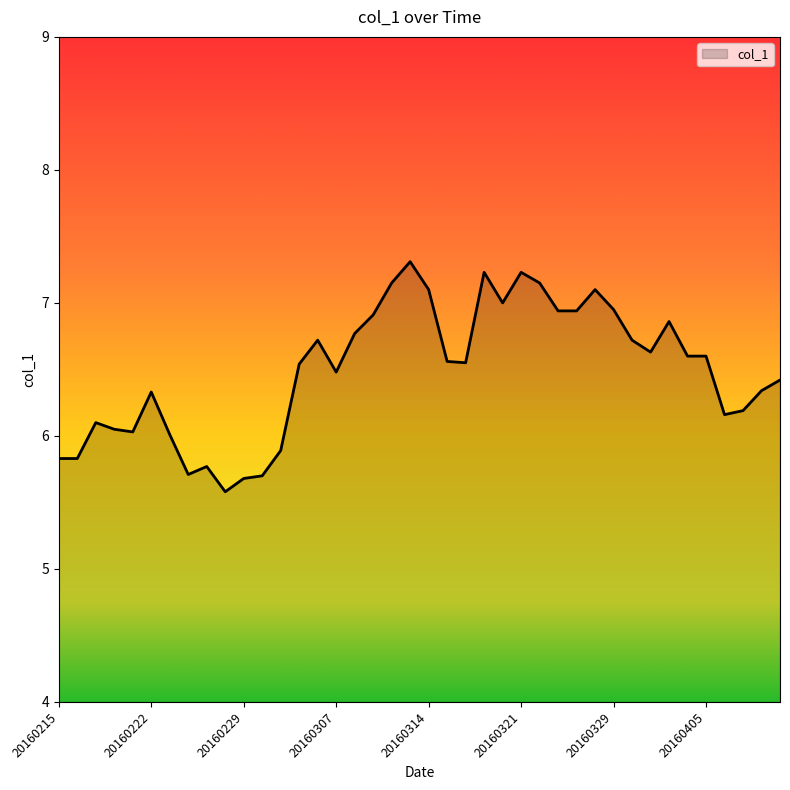

What is the greatest value displayed?

7.3